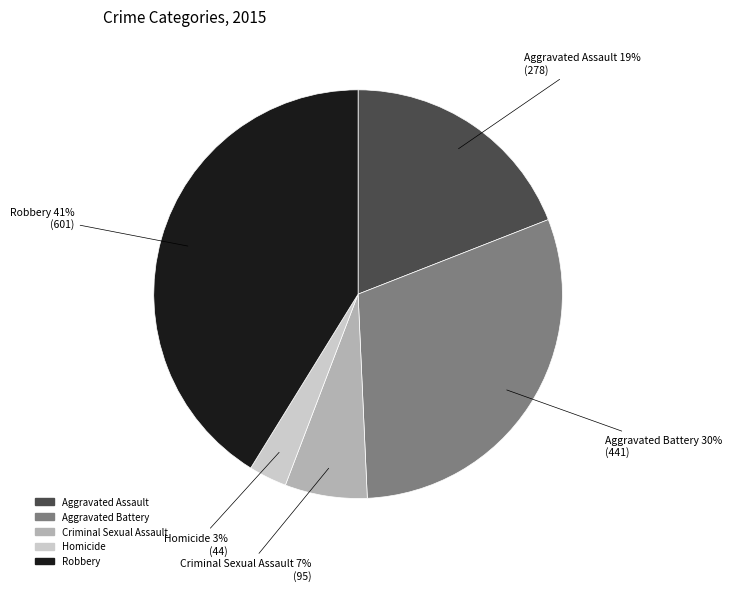

To the nearest percent, what is the difference between the Homicide and Robbery slice percentages?

38%